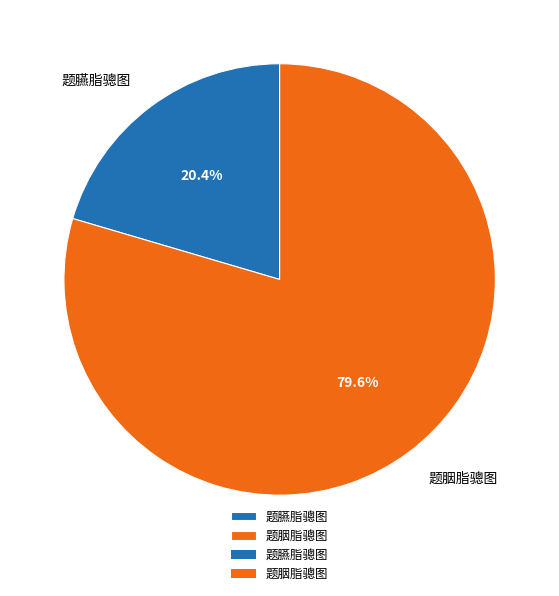

What percentage do 题臙脂骢图 and 题胭脂骢图 together represent?

100.0%